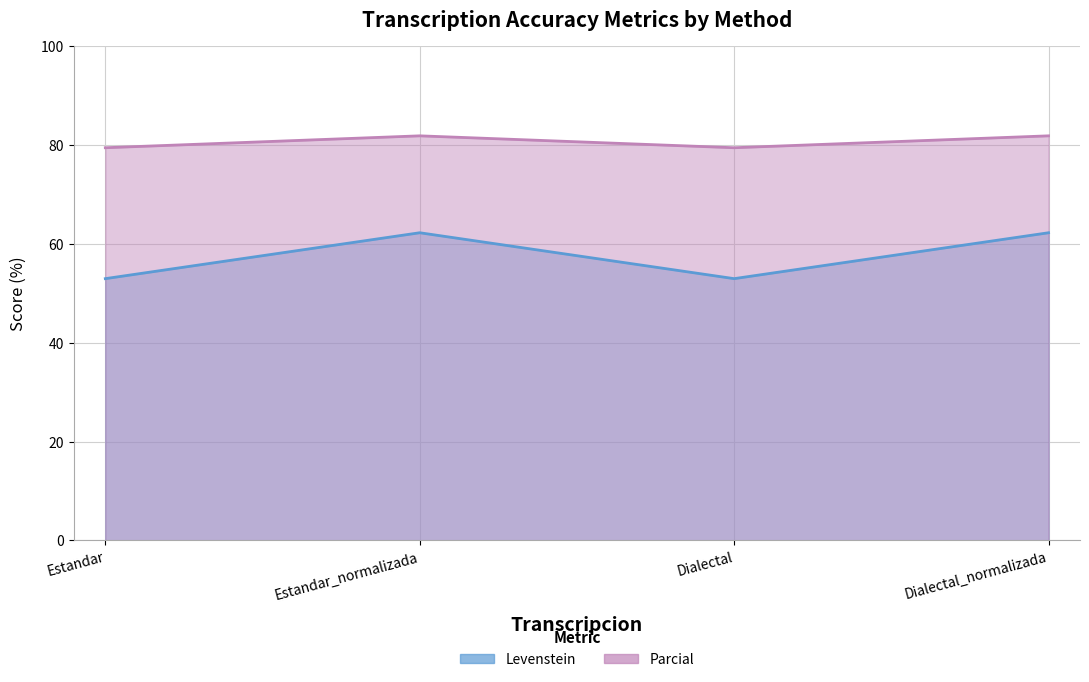

Reading right to left, list all the values displayed in this chart.

Levenstein: Dialectal_normalizada=62.2	Dialectal=52.9	Estandar_normalizada=62.2	Estandar=52.9
Parcial: Dialectal_normalizada=81.8	Dialectal=79.4	Estandar_normalizada=81.8	Estandar=79.4